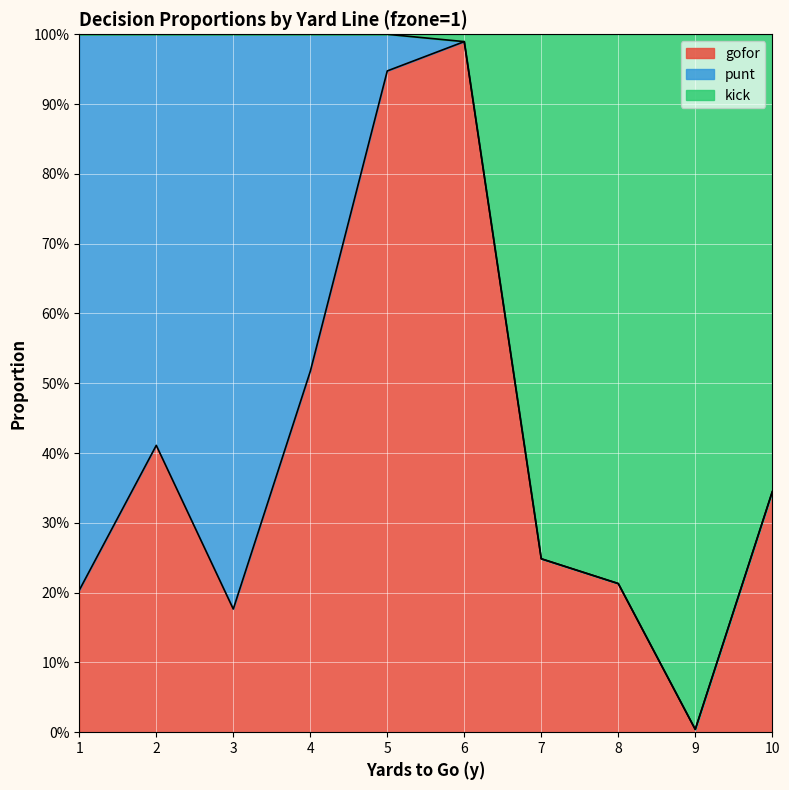

How many lines are shown in the chart?

2